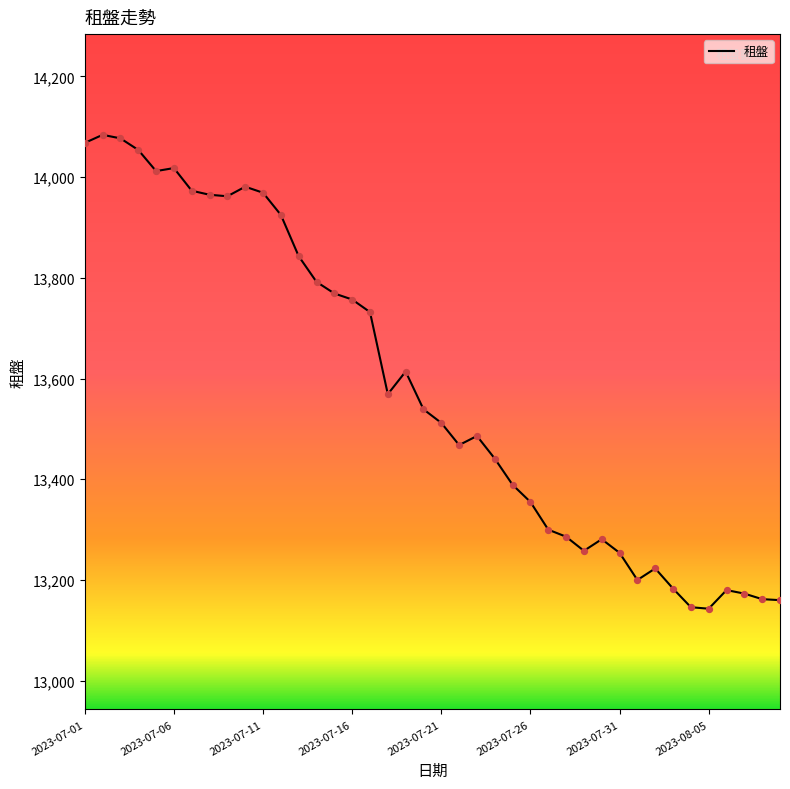

What is the maximum value shown in the chart?

14084